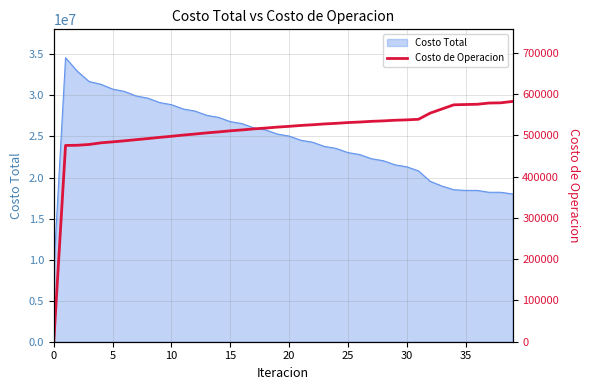

Reading left to right, what are all the values shown in this chart?

0.0	475363.8	475786.9	477718.6	481658.3	484028.6	486513.7	489341.5	491980.0	494900.4	497542.8	500459.2	502974.0	505761.2	508119.3	510761.0	512949.9	515437.4	517449.5	519778.5	521609.3	523778.3	525425.2	527434.7	528896.4	530748.7	532025.1	533723.9	534817.9	536370.9	537281.6	538693.2	553682.3	563708.5	573735.6	574481.0	575064.8	578042.9	578578.3	581965.8